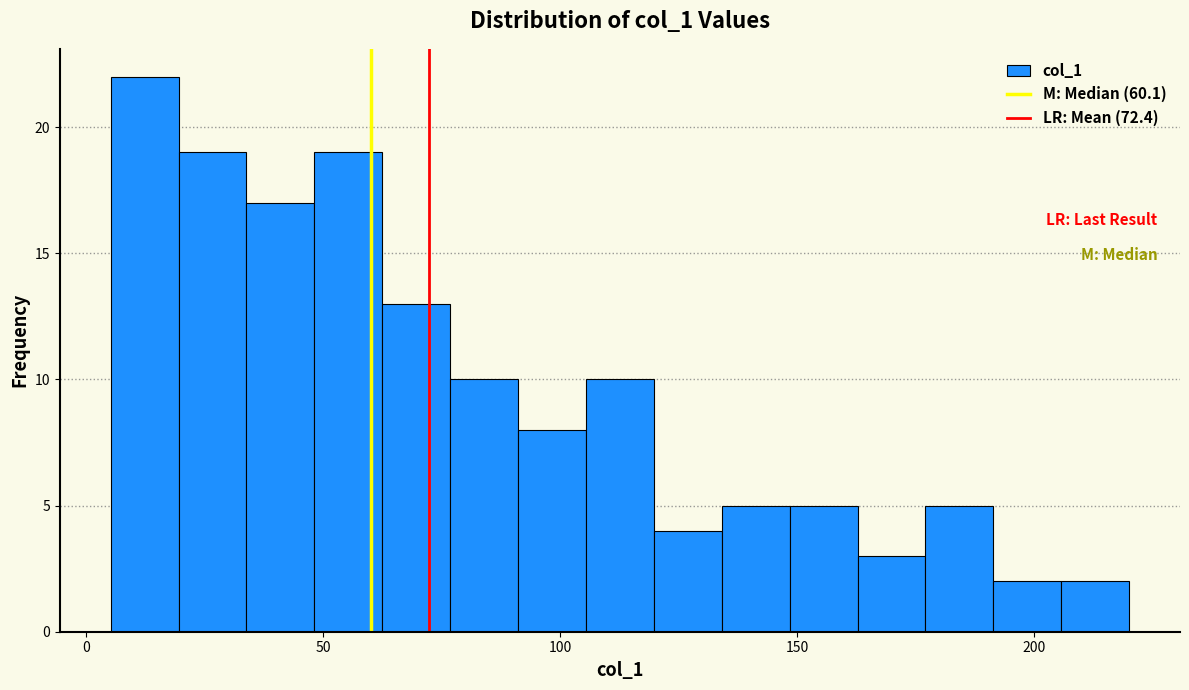

Around what value on the x-axis is the tallest bar? Give the approximate position of its centre, as read against the axis.

10